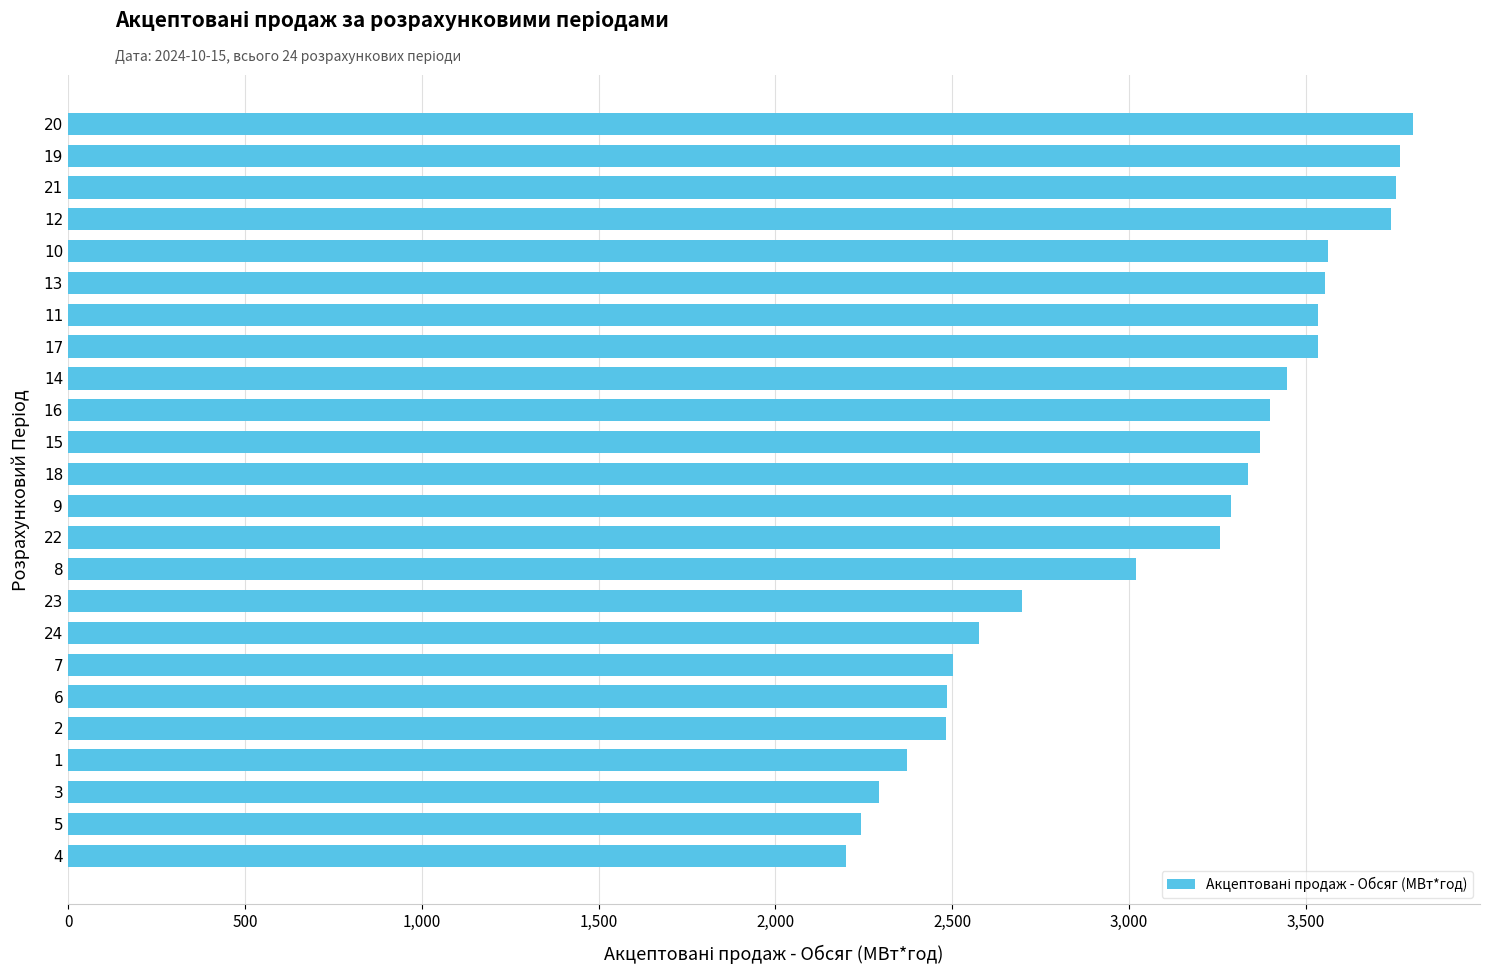

What is the greatest value displayed?

3801.9